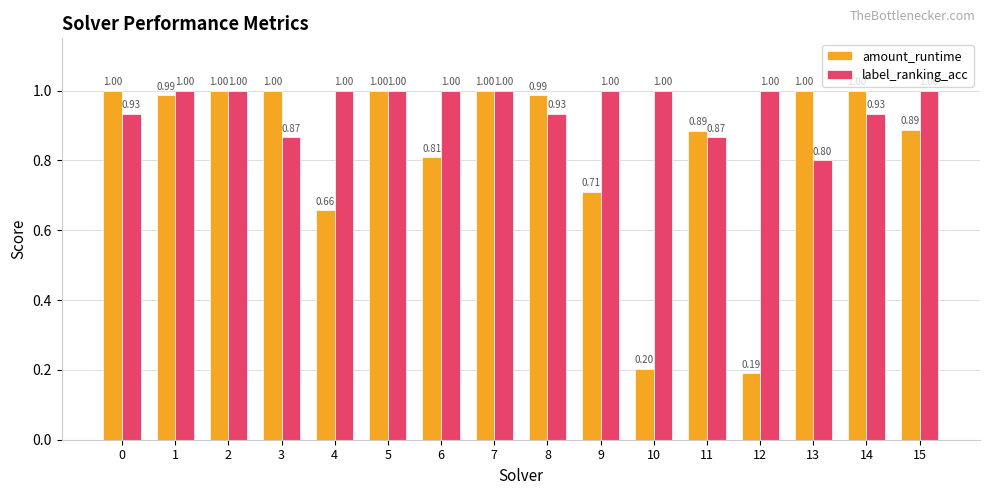

What is the difference between the maximum and minimum values in the label_ranking_acc series?

0.2